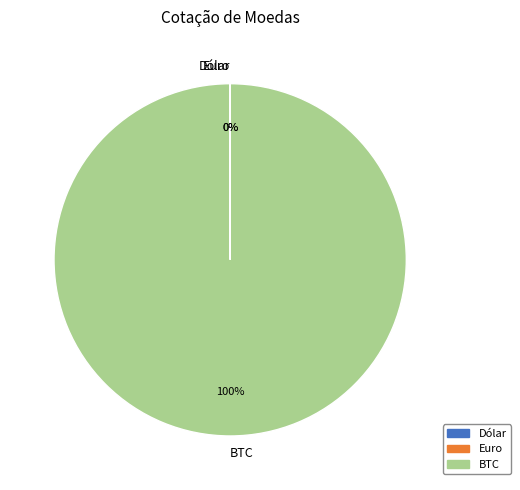

True or false: BTC accounts for 100% of the total.

True